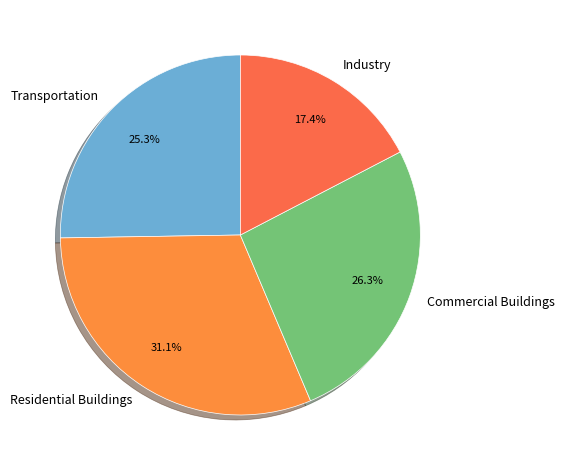

Rank the categories by value from lowest to highest.

Industry, Transportation, Commercial Buildings, Residential Buildings